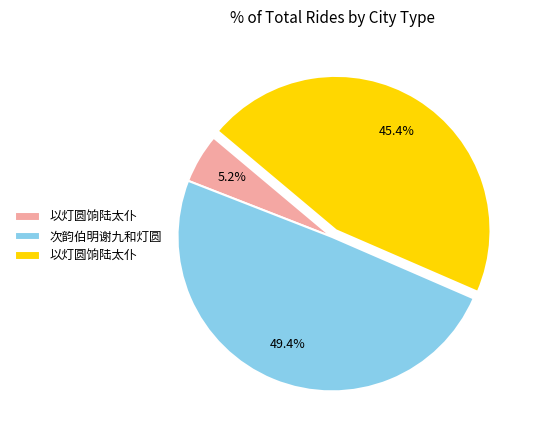

Is there a majority slice in this chart?

No